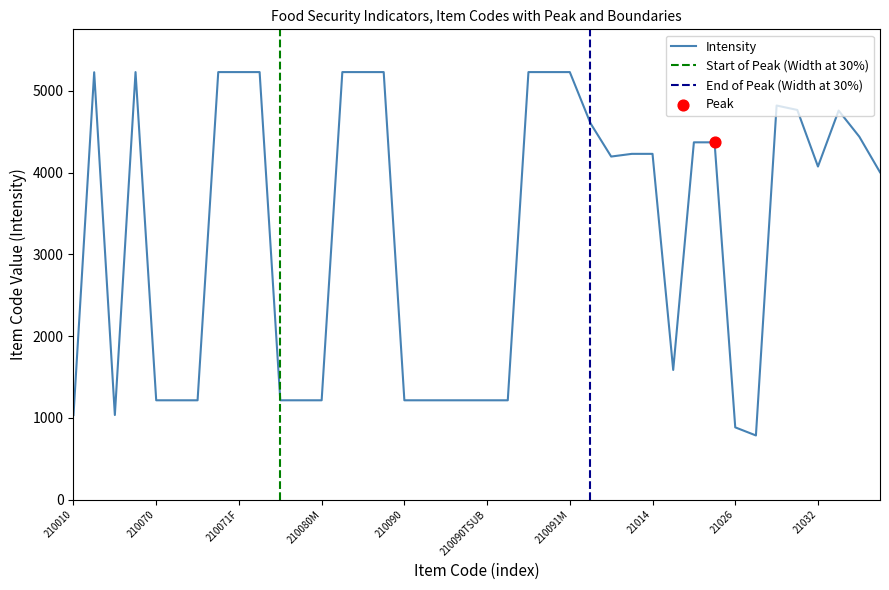

Approximately how many times larger is the value at 21026 compared to 210081F?

0.2